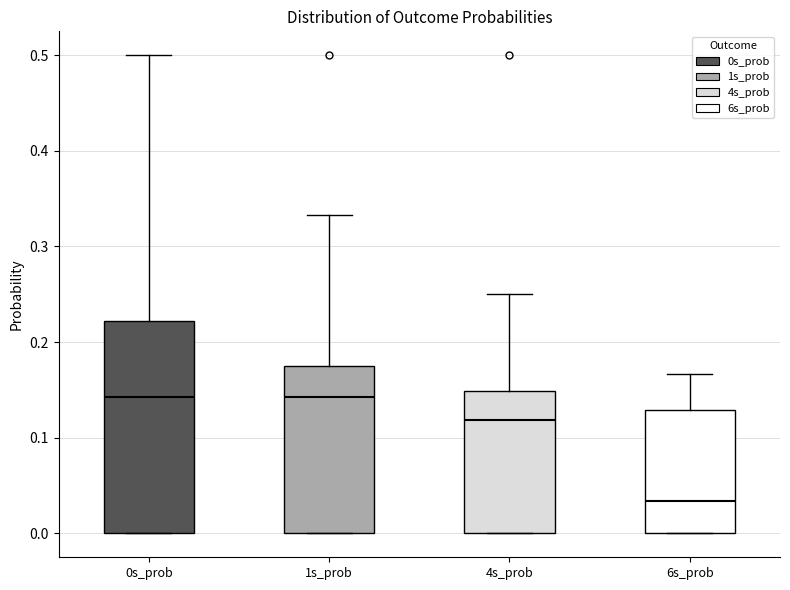

Where is the lower edge of the box for 0s_prob on the y-axis? The values are not printed on the chart, so give them approximately, as read against the axis.

0.00